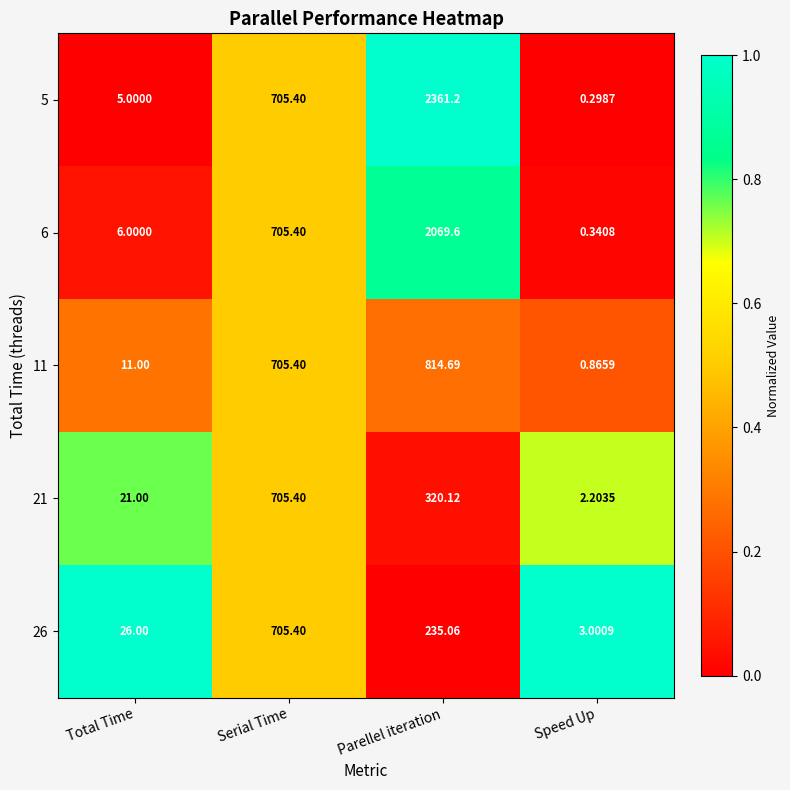

At which label is 21 closest to 353?

Parellel iteration